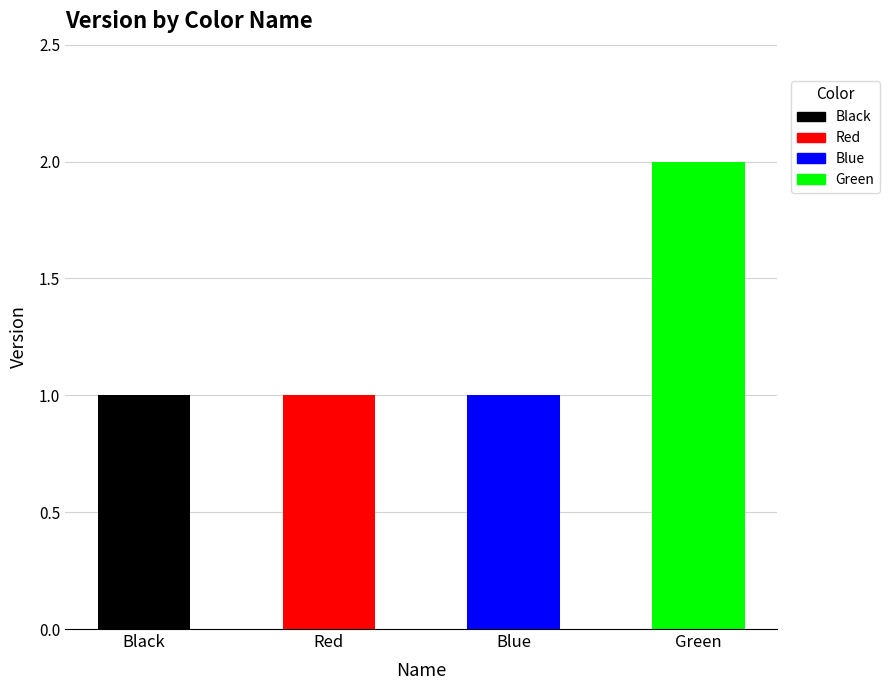

Read the value at Blue.

1